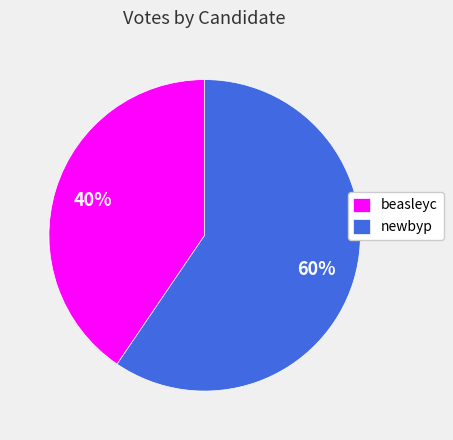

Count the number of slices in the pie.

2